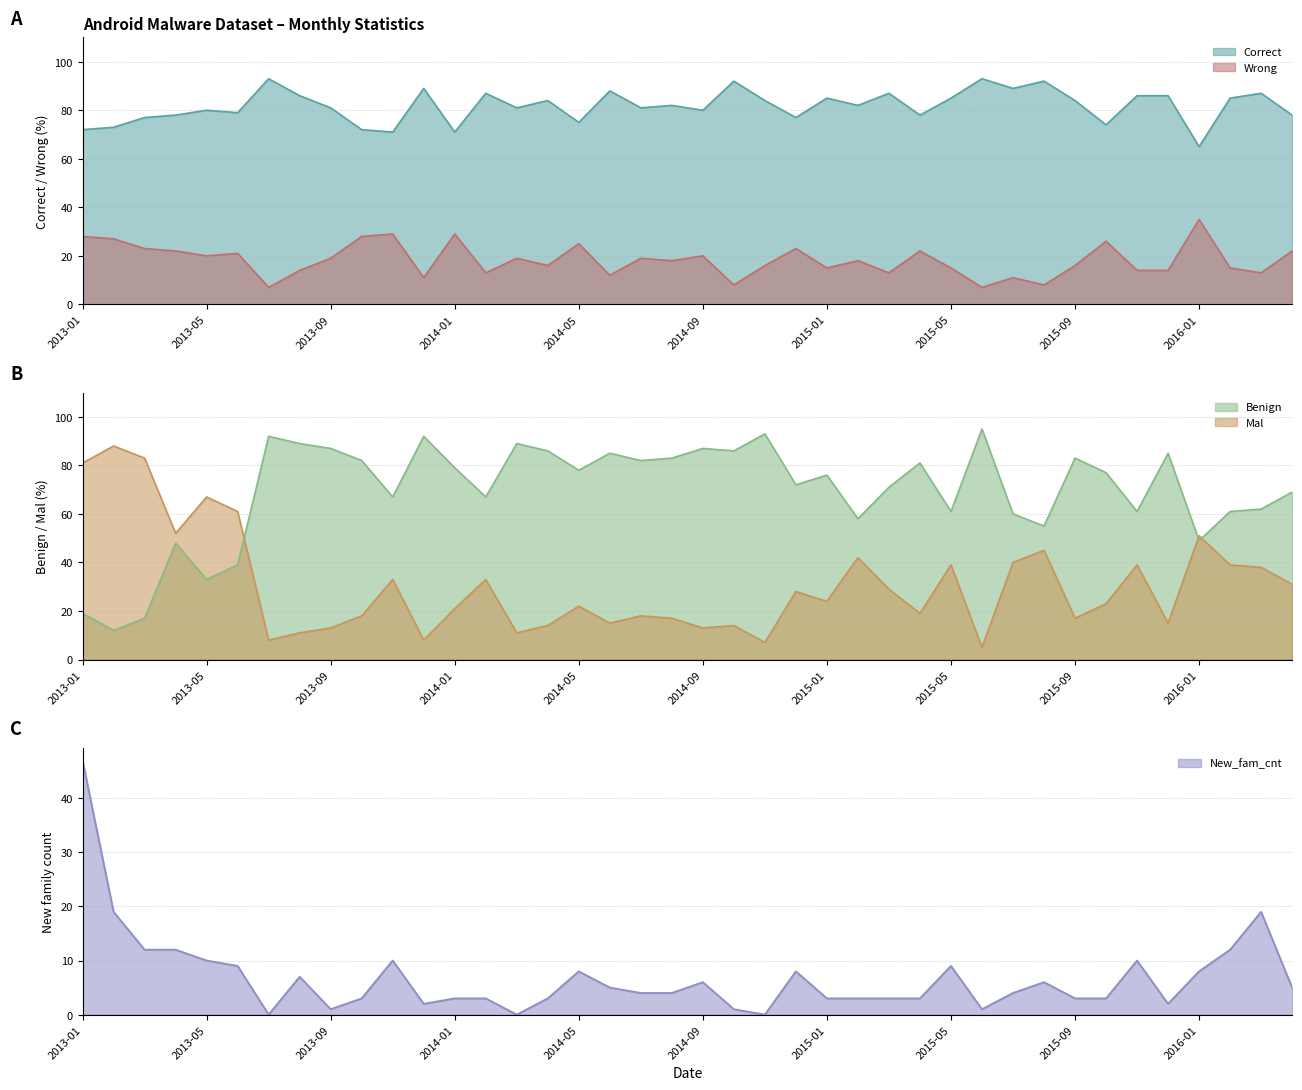

Where is the first local minimum for Mal?

2013-04